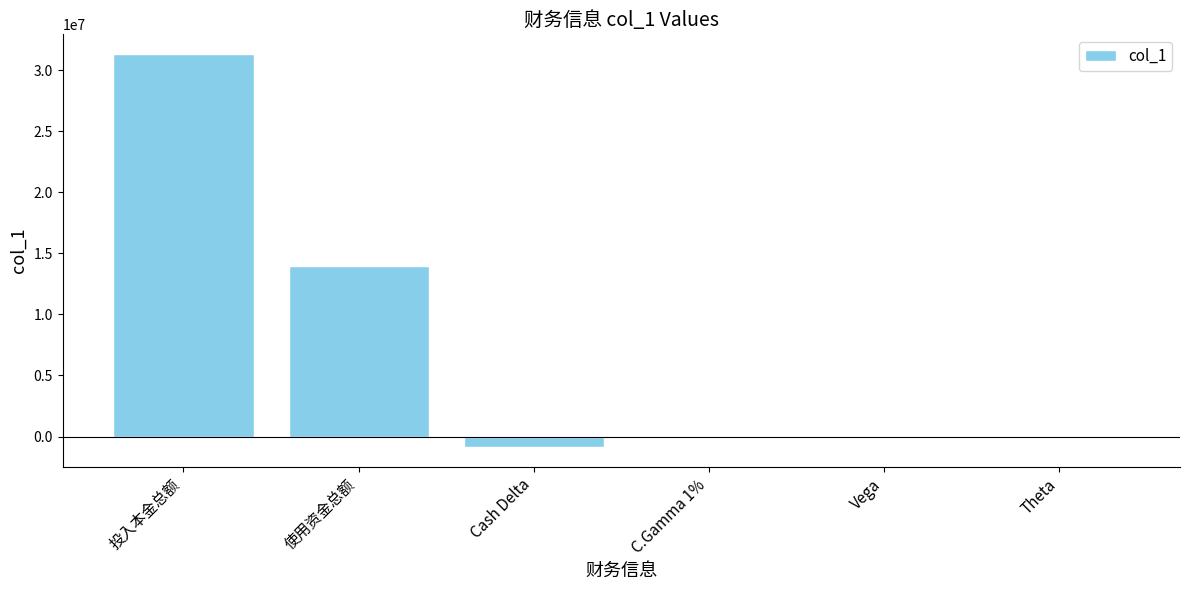

The chart shows a value of 31326279.6 at 投入本金总额. True or false?

True